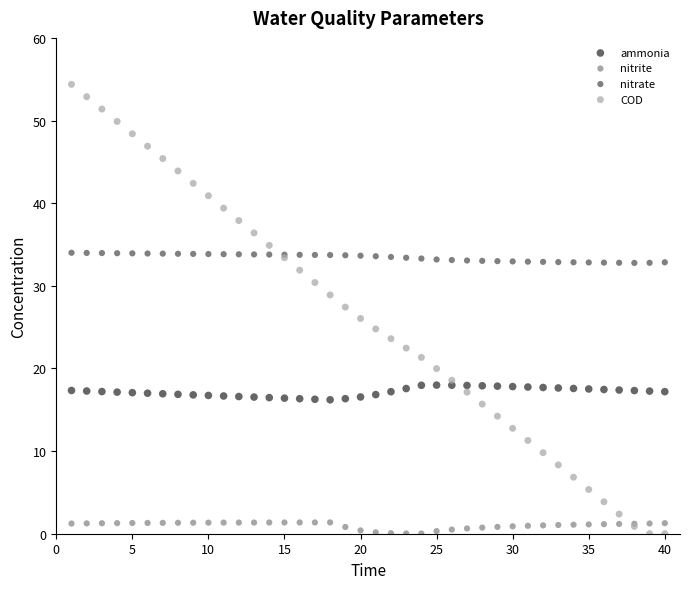

Which series contains the highest Y value?

COD